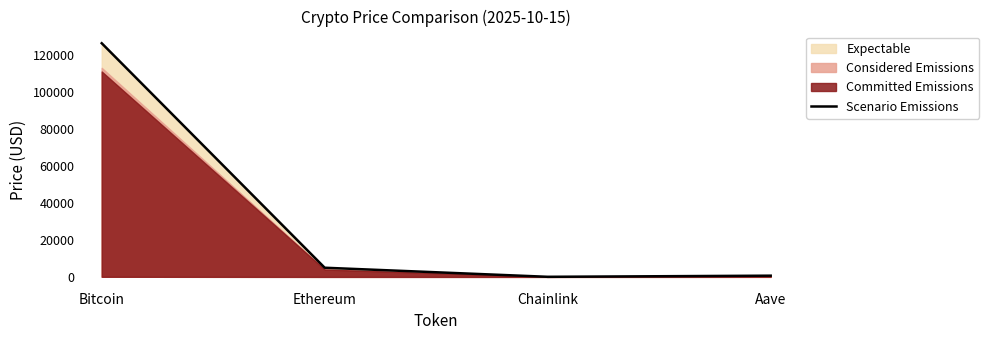

What is the greatest value displayed?

126080.0